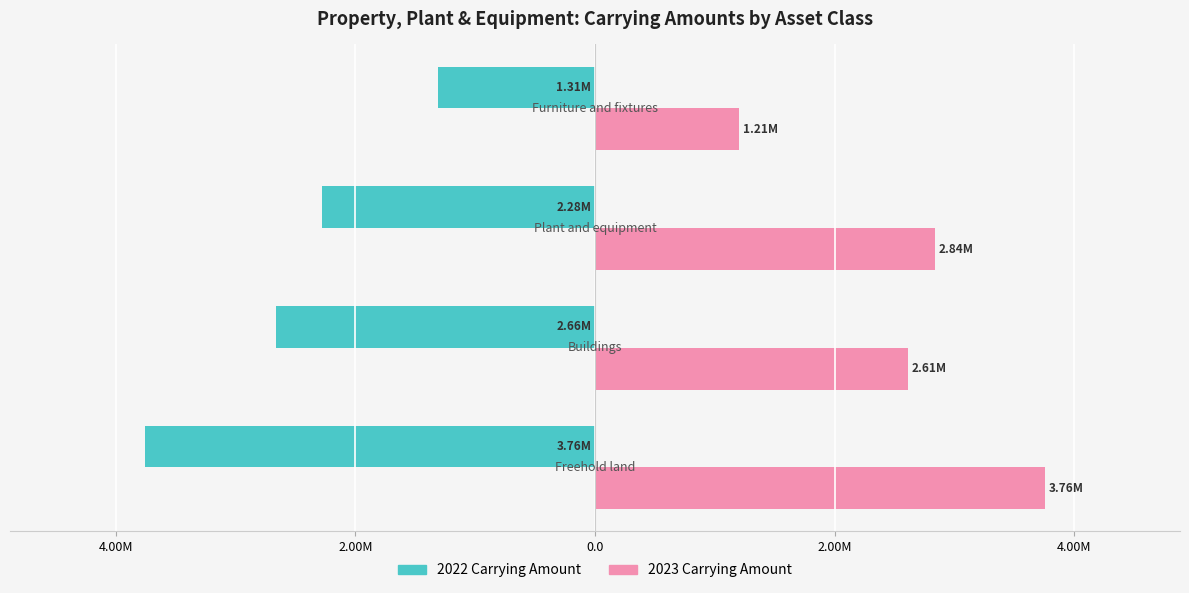

What are all the series names shown in the legend?

2022 Carrying Amount, 2023 Carrying Amount